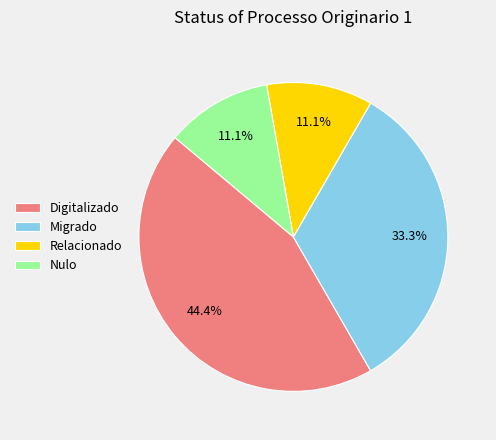

To the nearest percent, what is the average slice percentage?

25%